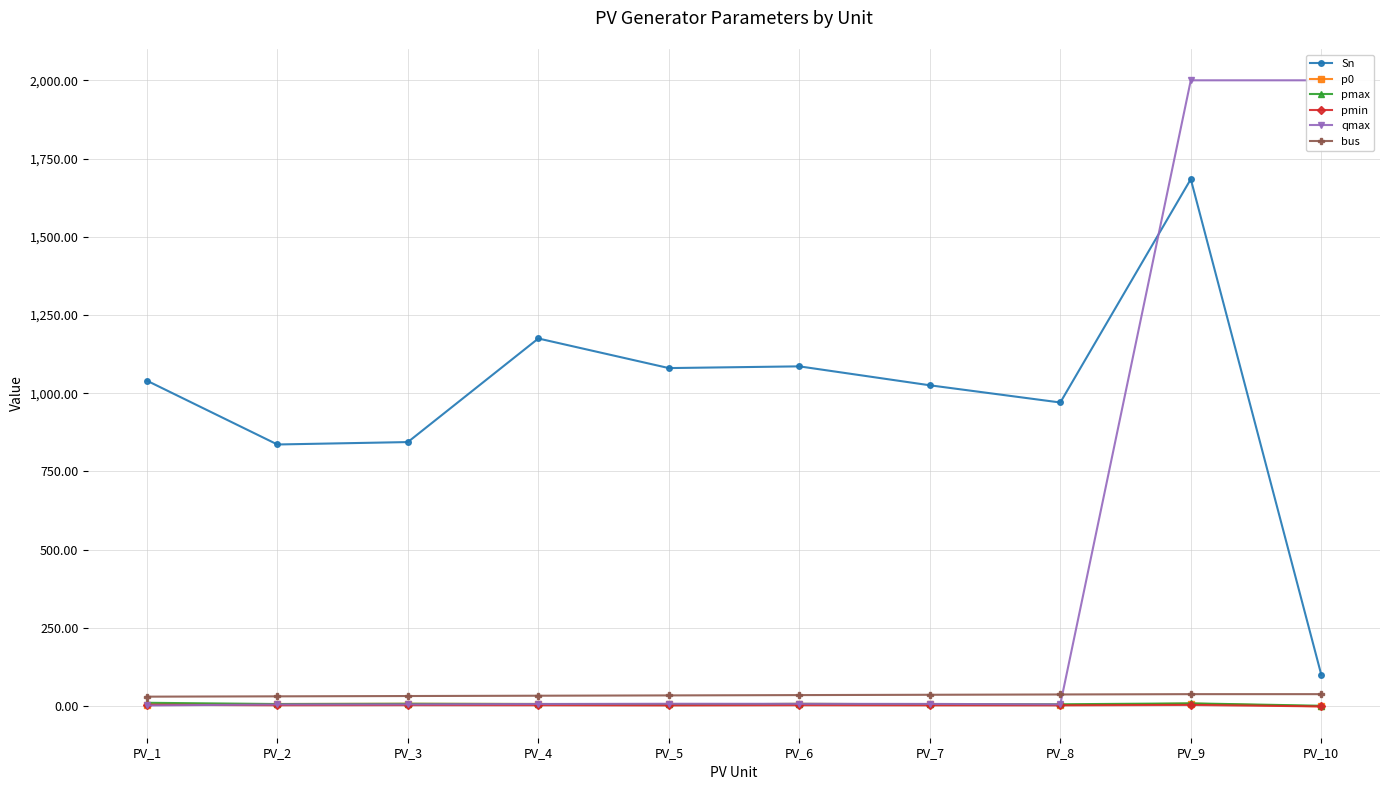

What value does the pmax series have at PV_10?

0.9